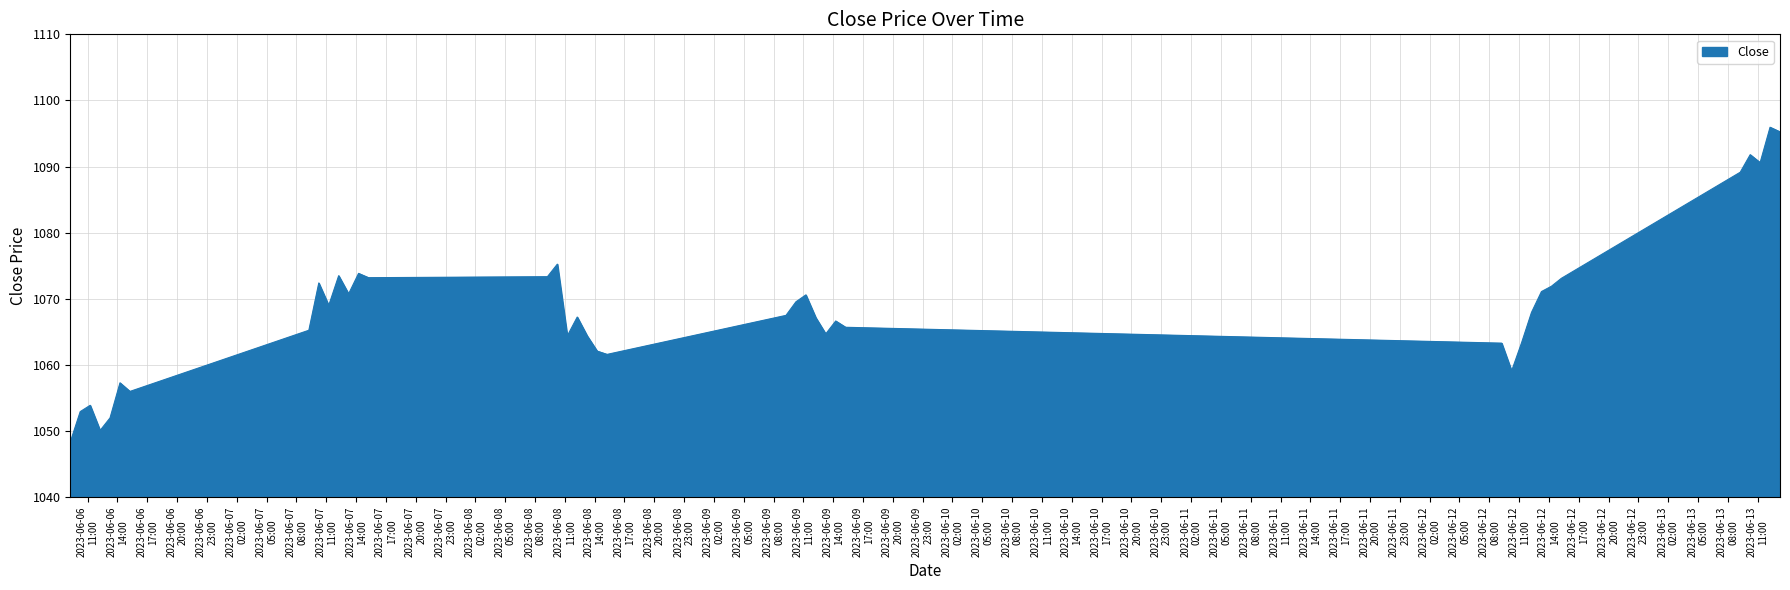

What is the greatest value displayed?

1095.9